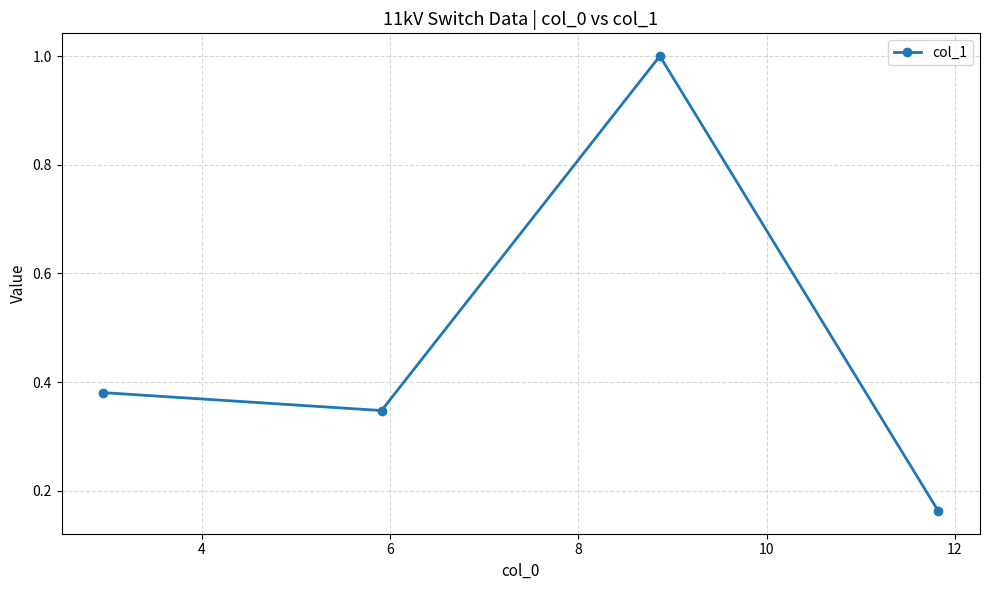

What is the maximum value shown in the chart?

1.0